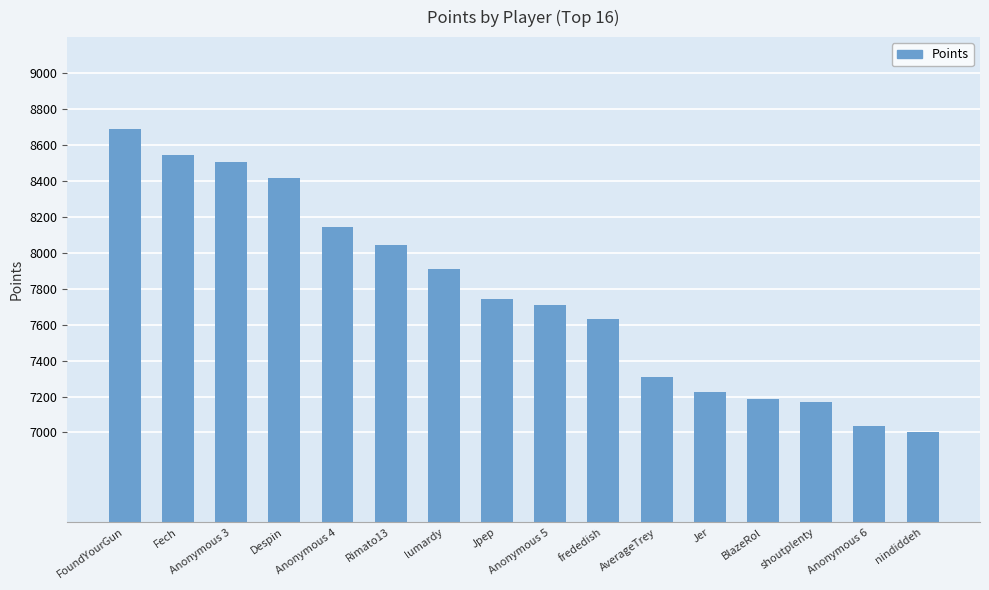

The chart shows a value of 7710 at Anonymous 5. True or false?

True